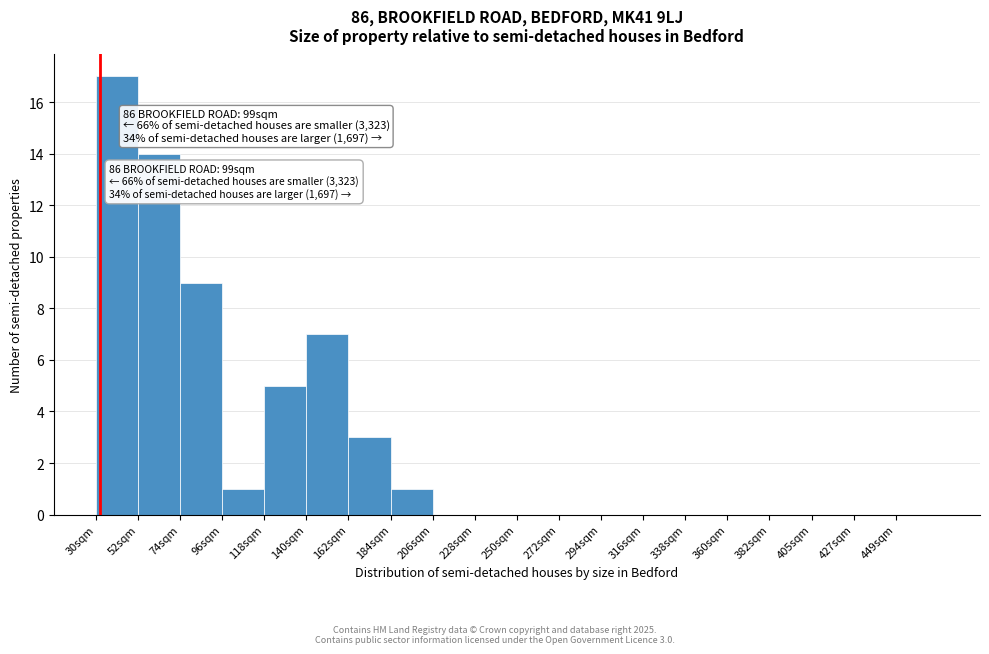

Which range on the x-axis has the tallest bar?

30 to 52